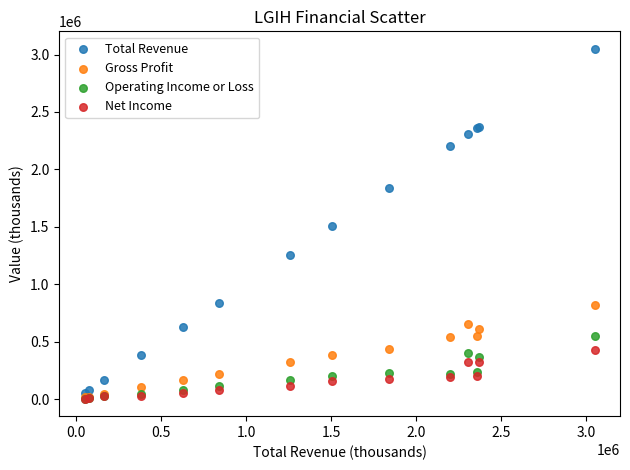

Which series has the widest spread of Y values?

Total Revenue